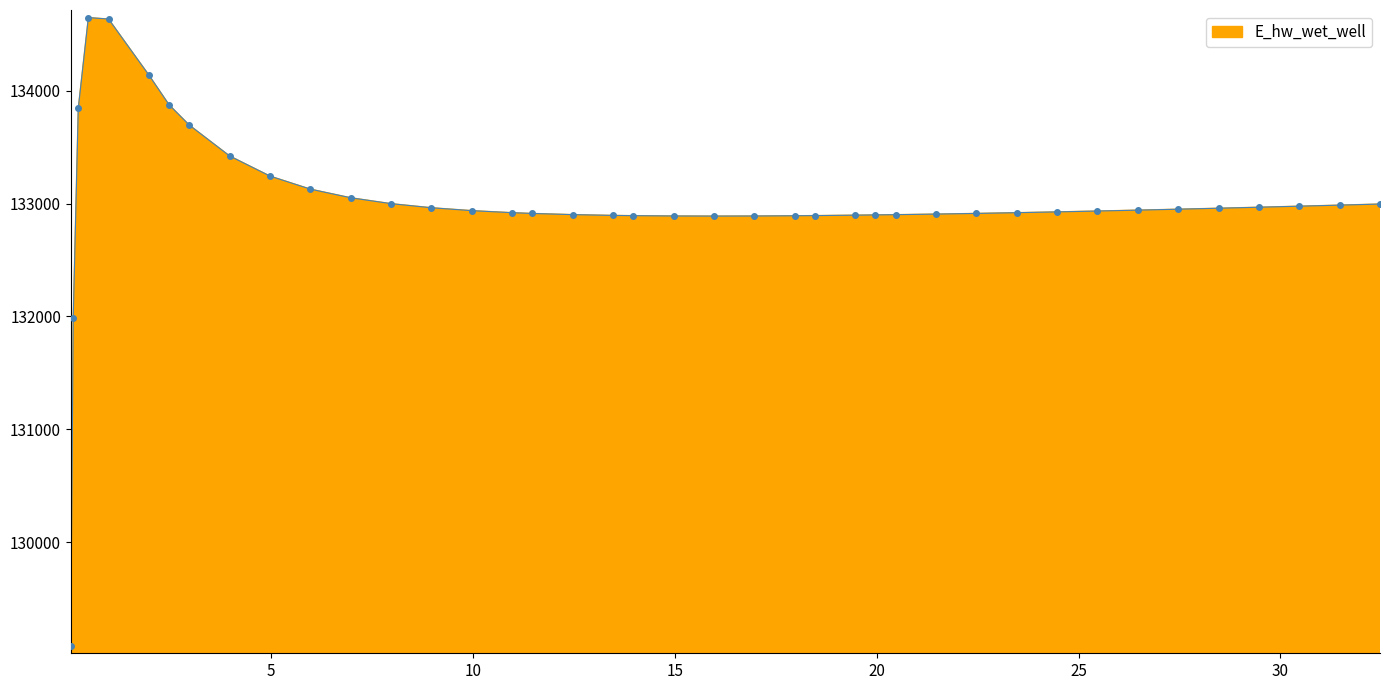

What is the smallest value displayed?

129078.1